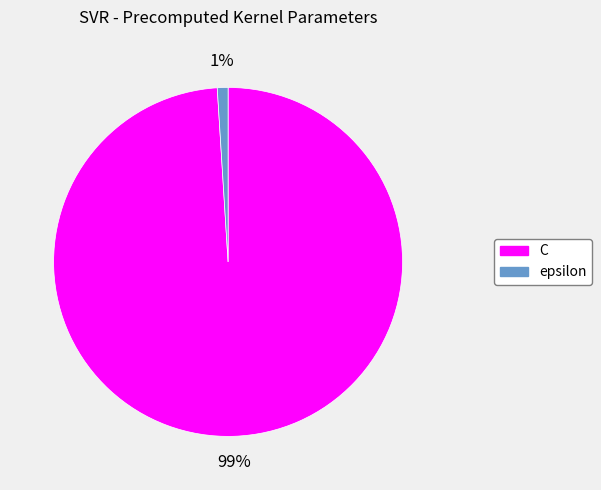

How many segments does this pie chart have?

2